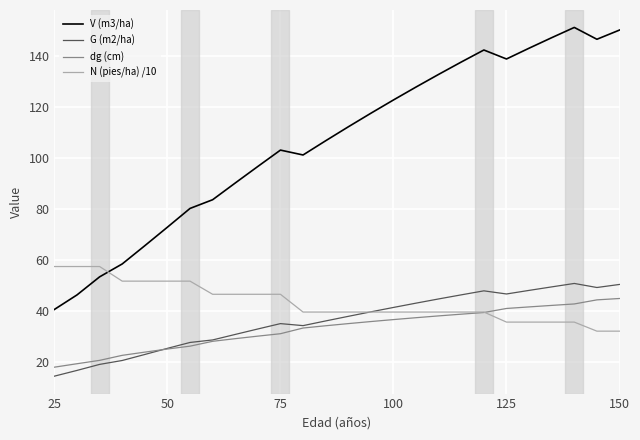

True or false: dg (cm) and G (m2/ha) intersect in this chart.

True